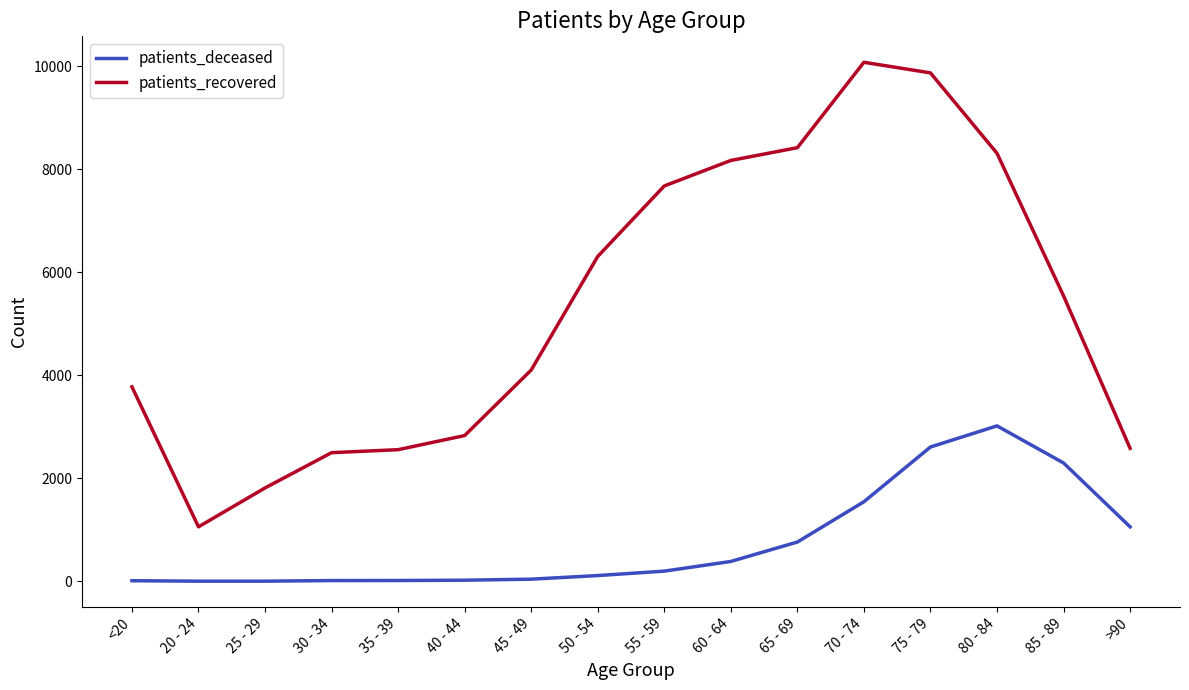

Which series has the largest total across all categories?

patients_recovered